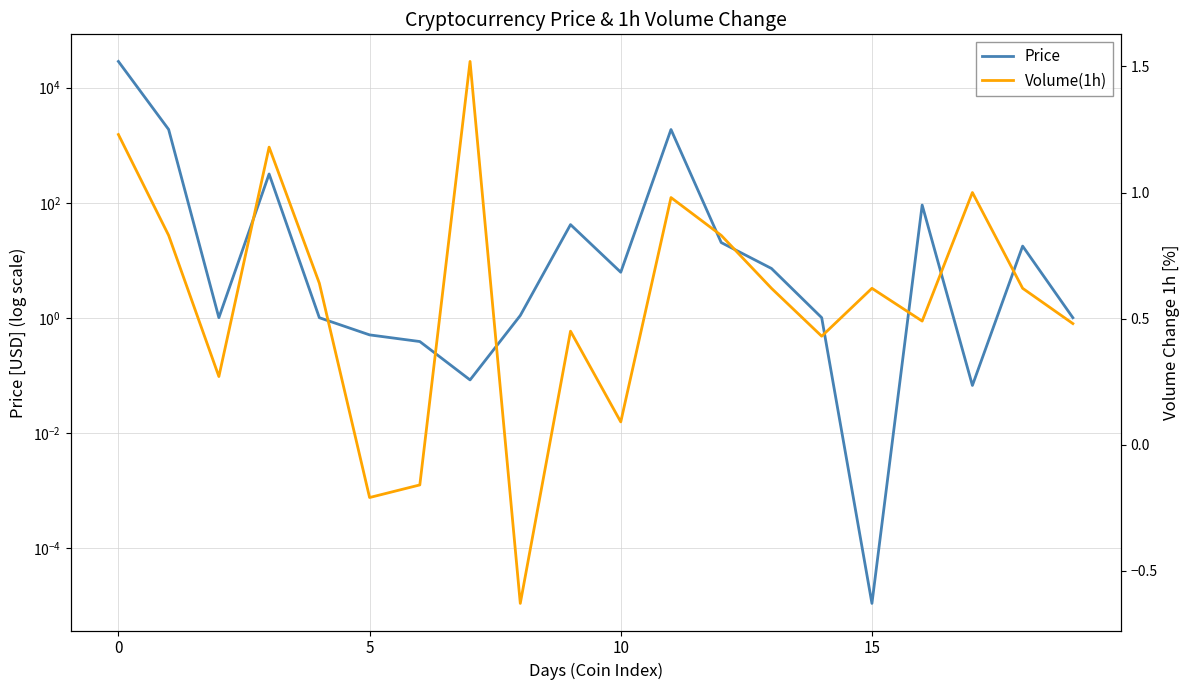

At how many categories does at least one series exceed 24203?

1